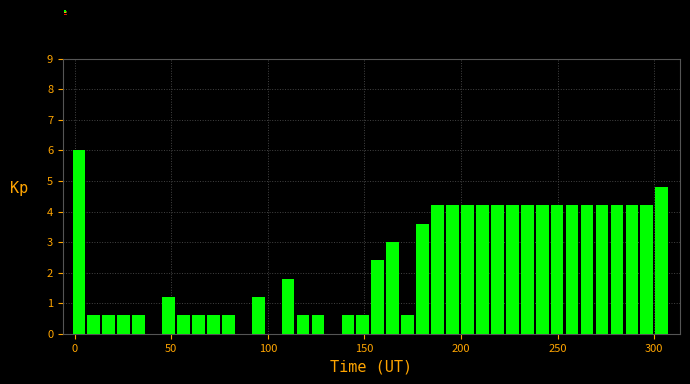

Around what value on the x-axis is the tallest bar? Give the approximate position of its centre, as read against the axis.

0